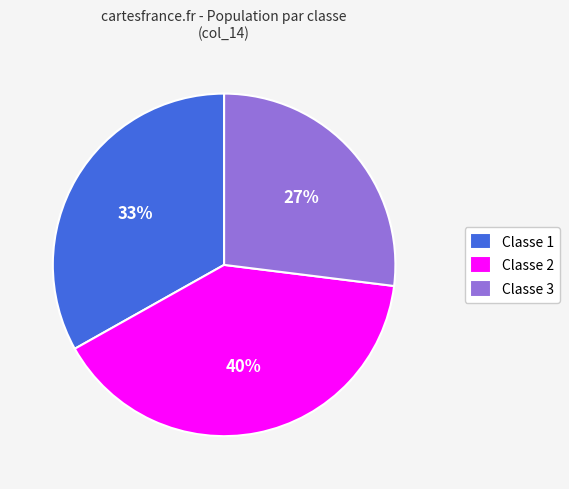

To the nearest percent, what is the average slice percentage?

33%